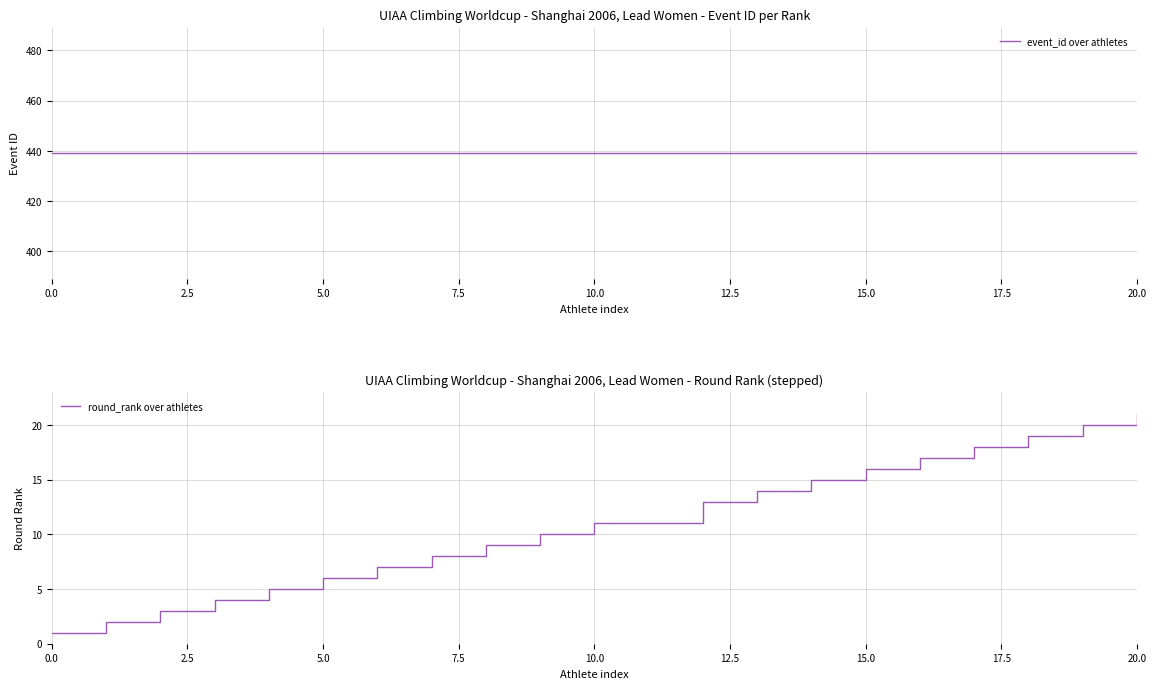

What is the difference between the highest and lowest values at 9?

429